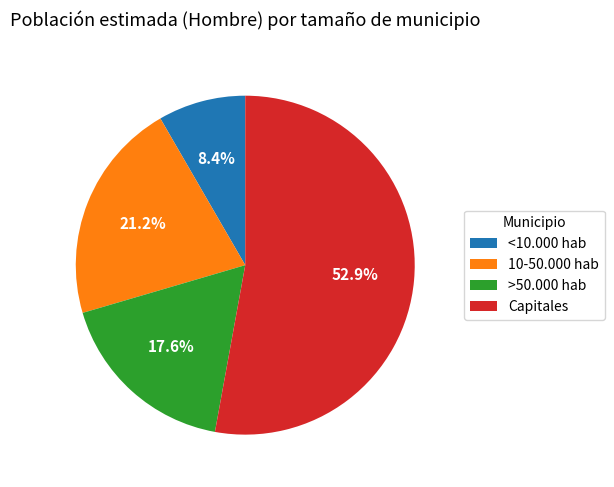

To the nearest percent, what portion does 10-50.000 hab represent?

21%